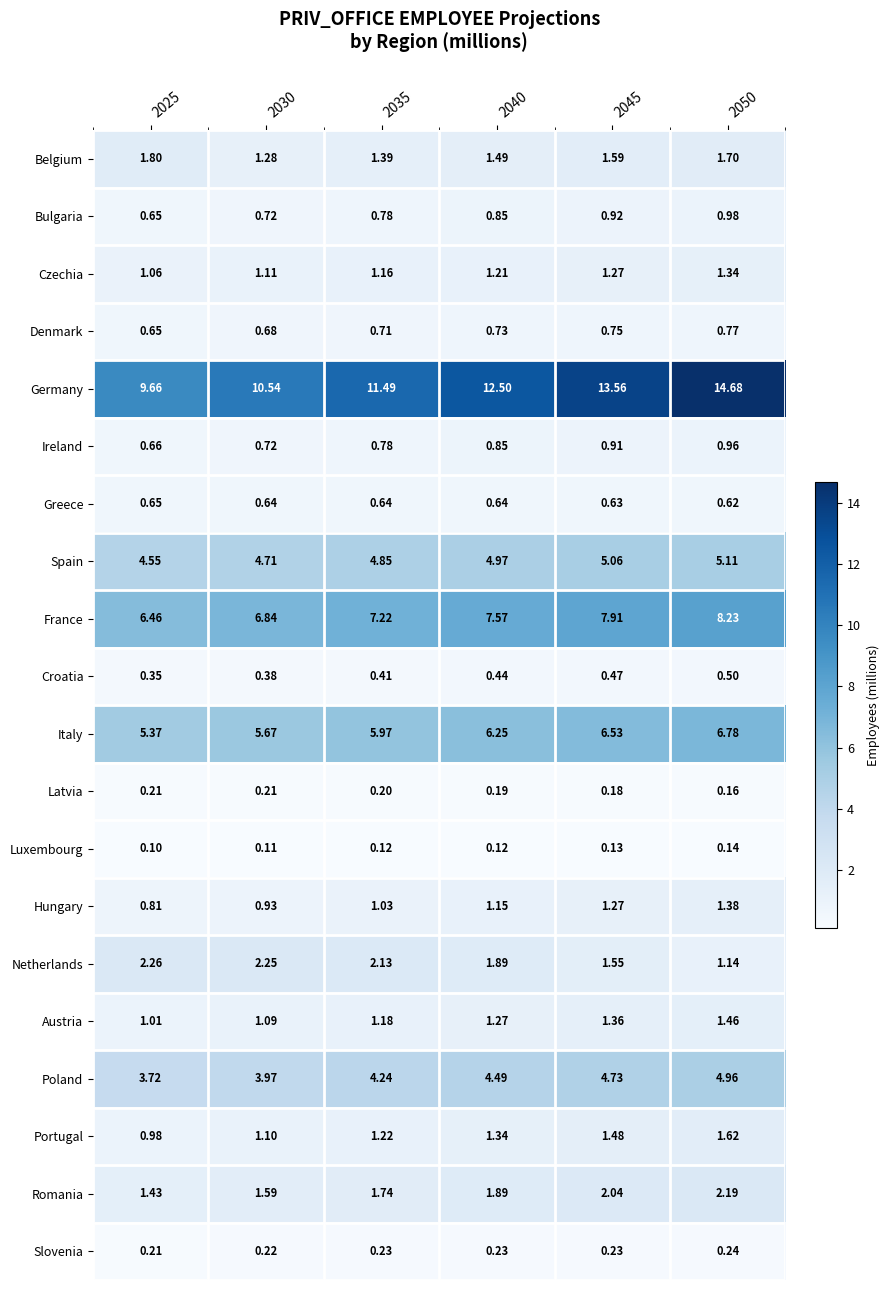

Which series has the widest spread of values?

Germany